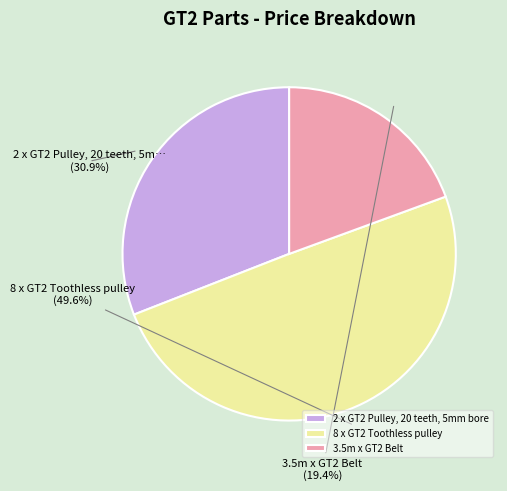

To the nearest percent, what portion does 8 x GT2 Toothless pulley represent?

50%